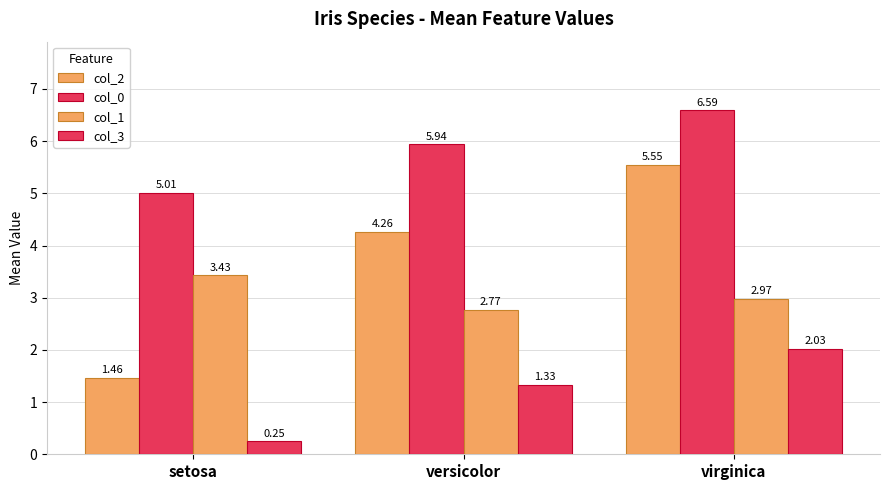

What is the average value of the col_3 series?

1.2